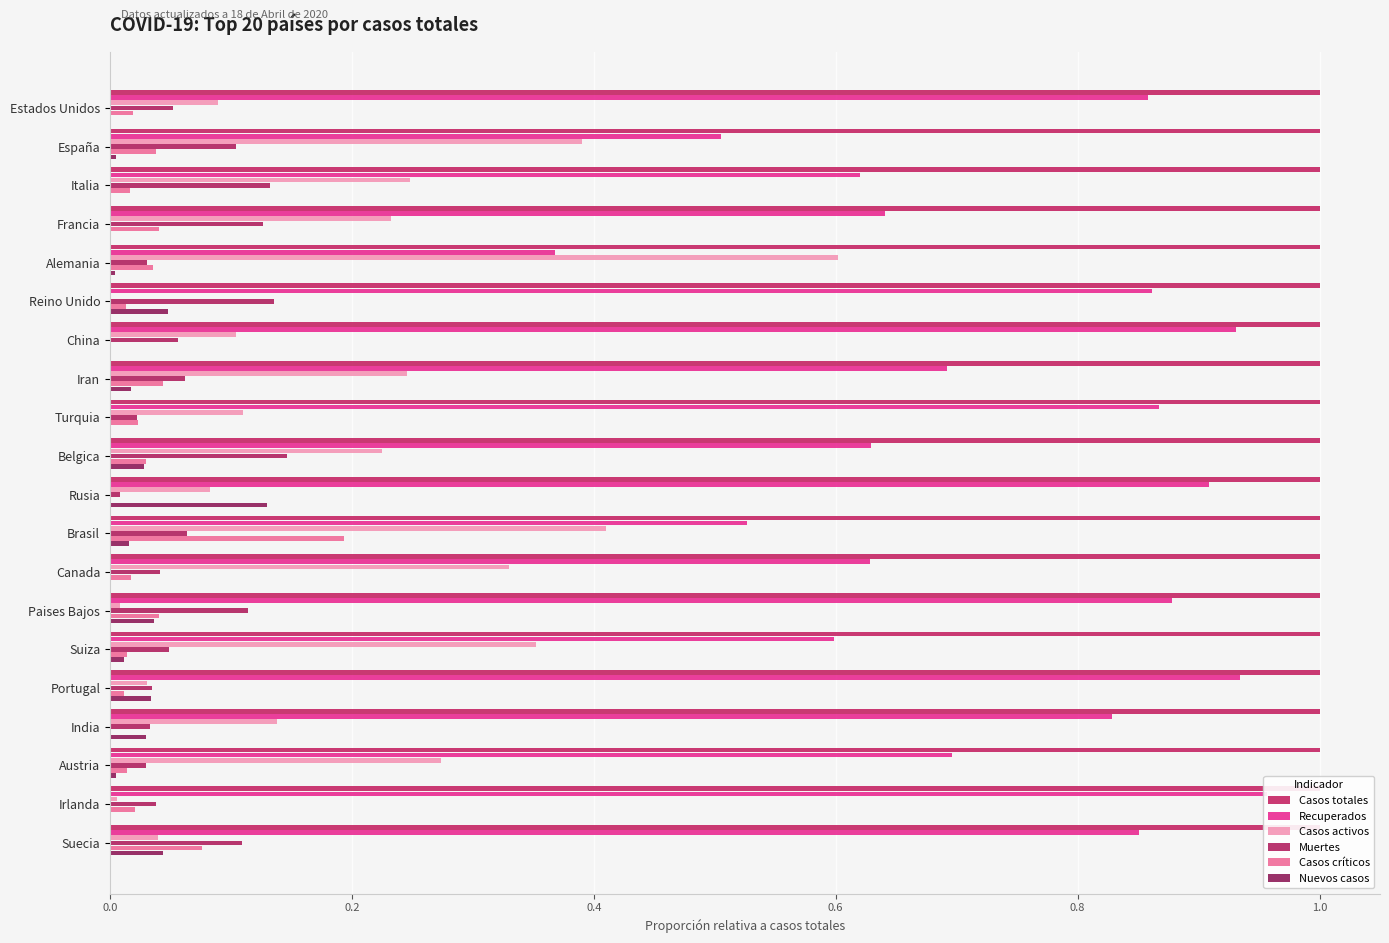

What is the value of the Recuperados bar at the 3rd from the left?

0.6